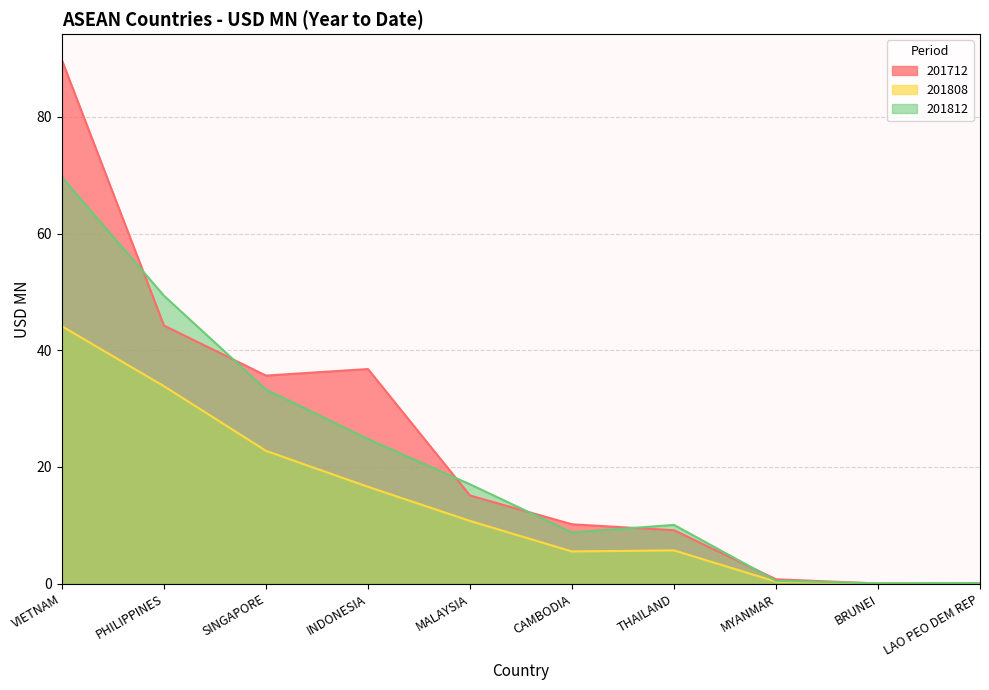

How many lines are shown in the chart?

3